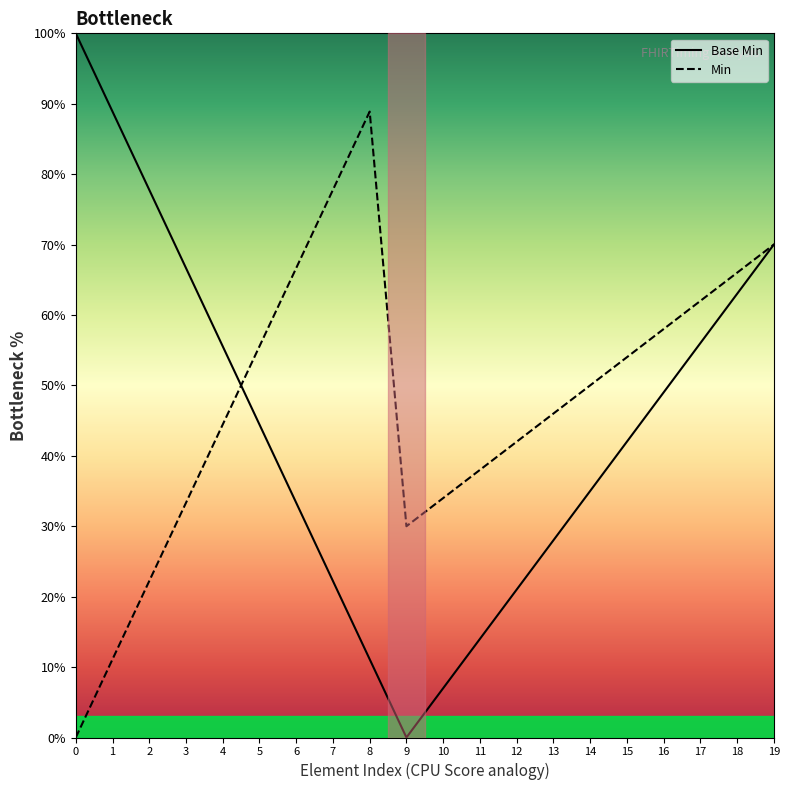

Rank the series at 10 from highest to lowest value.

Min, Base Min